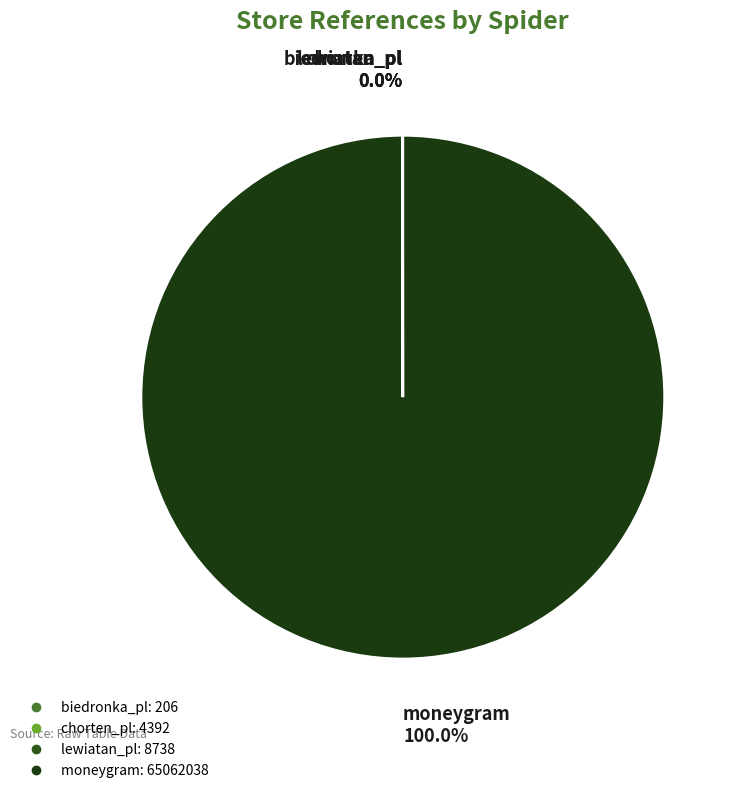

True or false: moneygram accounts for 94% of the total.

False